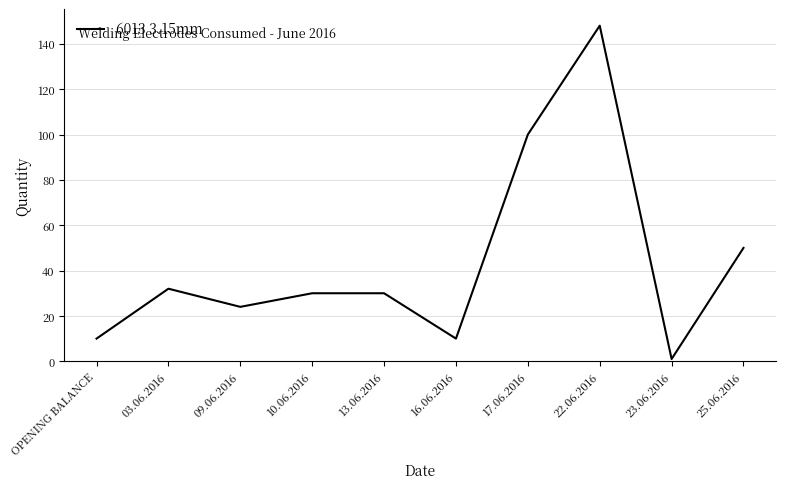

The chart shows a value of 30 at 10.06.2016. True or false?

True